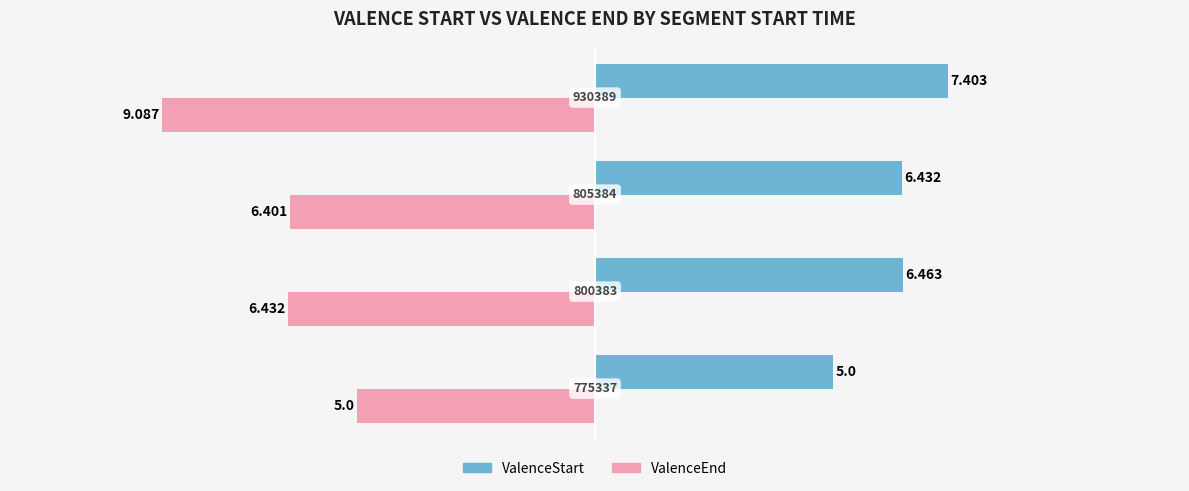

Which series has the widest spread of values?

ValenceEnd